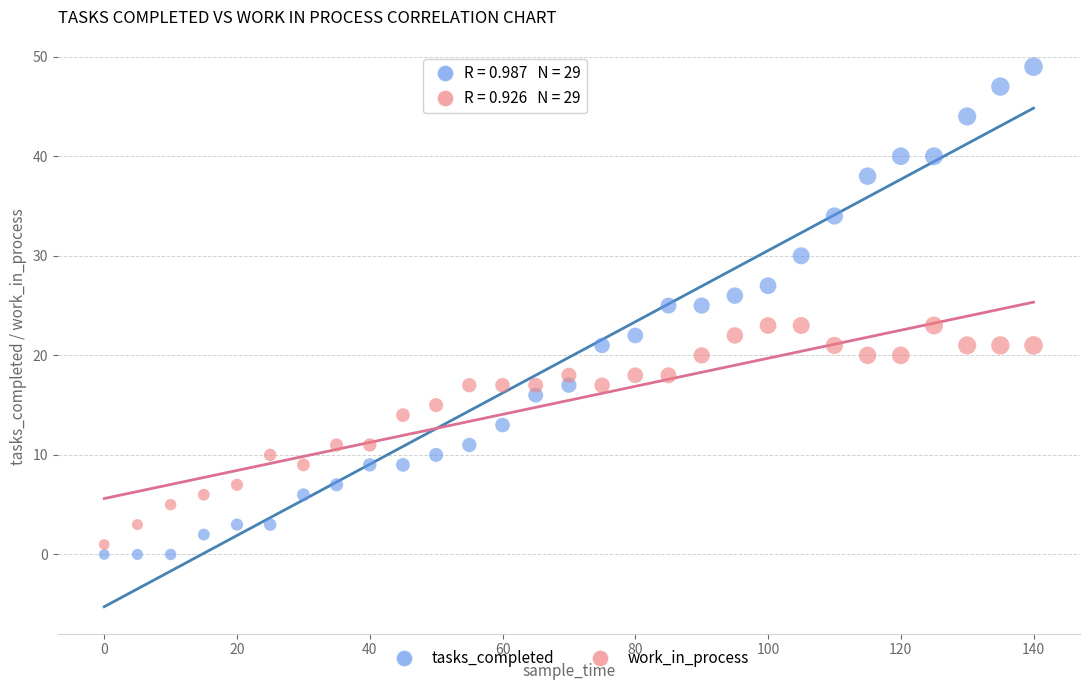

Which series has the largest Y range (max minus min)?

tasks_completed